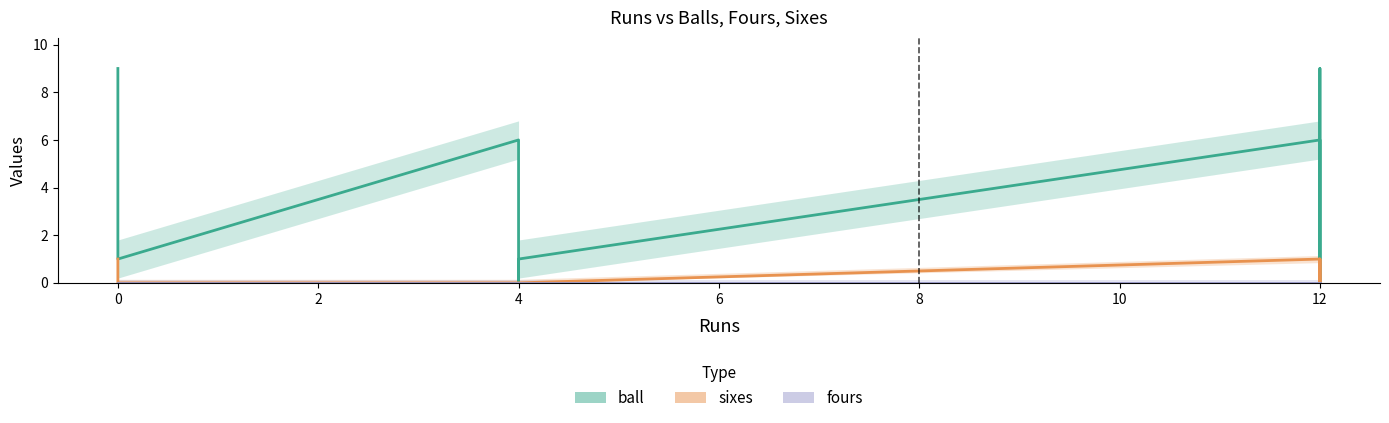

Which series has the widest spread of values?

ball